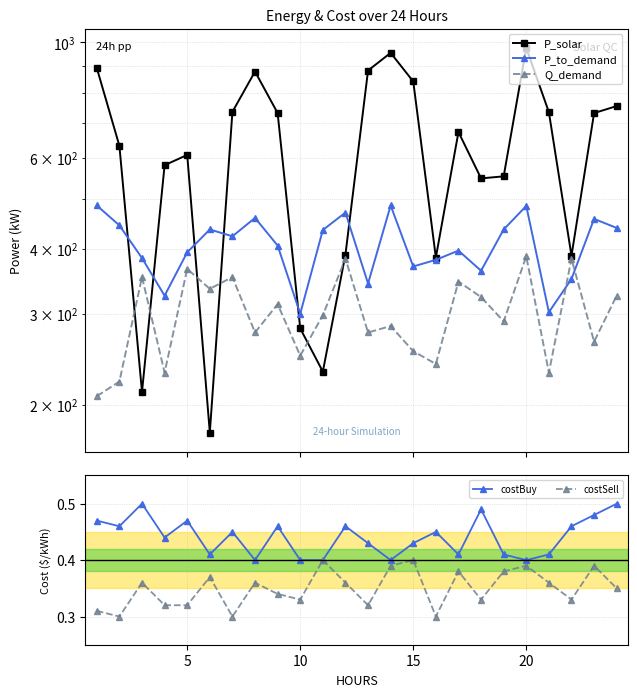

Reading right to left, transcribe all the data shown in this chart.

P_solar: 754.0	731.0	388.0	734.0	976.0	552.0	547.0	672.0	385.0	841.0	955.0	883.0	390.0	232.0	281.0	731.0	879.0	735.0	177.0	607.0	580.0	212.0	632.0	893.0
P_to_demand: 439.0	457.0	350.0	302.0	484.0	436.0	363.0	397.0	381.0	370.0	485.0	343.0	470.0	435.0	300.0	406.0	459.0	423.0	436.0	394.0	325.0	384.0	444.0	485.0
Q_demand: 325.0	265.0	383.0	231.0	387.0	290.0	323.0	346.0	240.0	254.0	284.0	276.0	383.0	298.0	249.0	313.0	276.0	353.0	335.0	366.0	231.0	353.0	222.0	208.0
costBuy: 0.5	0.5	0.5	0.4	0.4	0.4	0.5	0.4	0.5	0.4	0.4	0.4	0.5	0.4	0.4	0.5	0.4	0.5	0.4	0.5	0.4	0.5	0.5	0.5
costSell: 0.3	0.4	0.3	0.4	0.4	0.4	0.3	0.4	0.3	0.4	0.4	0.3	0.4	0.4	0.3	0.3	0.4	0.3	0.4	0.3	0.3	0.4	0.3	0.3